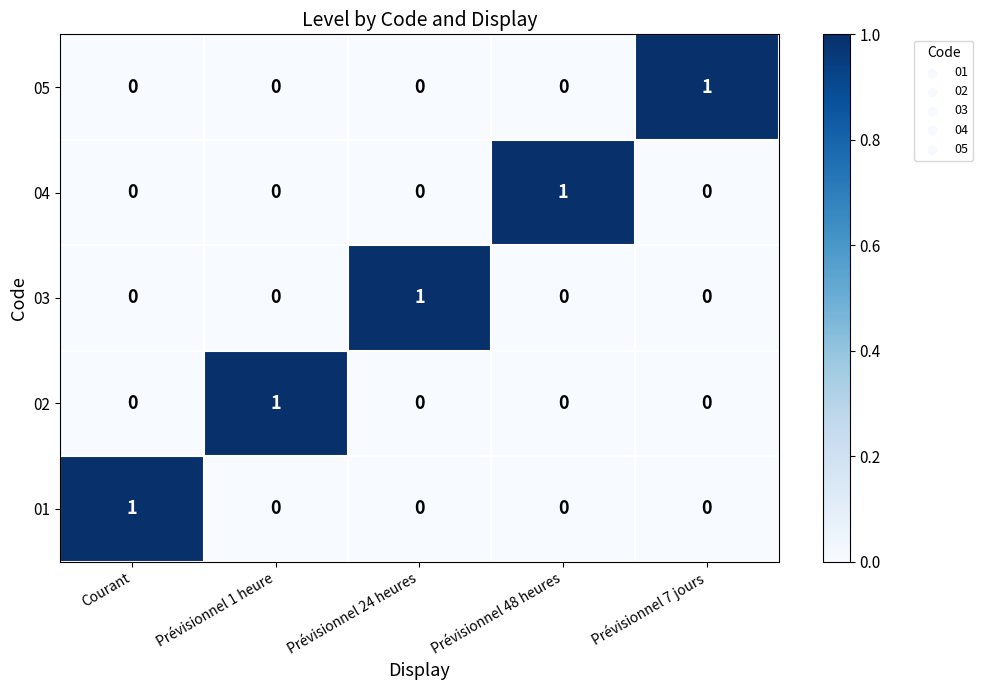

The value of 02 at Prévisionnel 48 heures is 0. True or false?

True